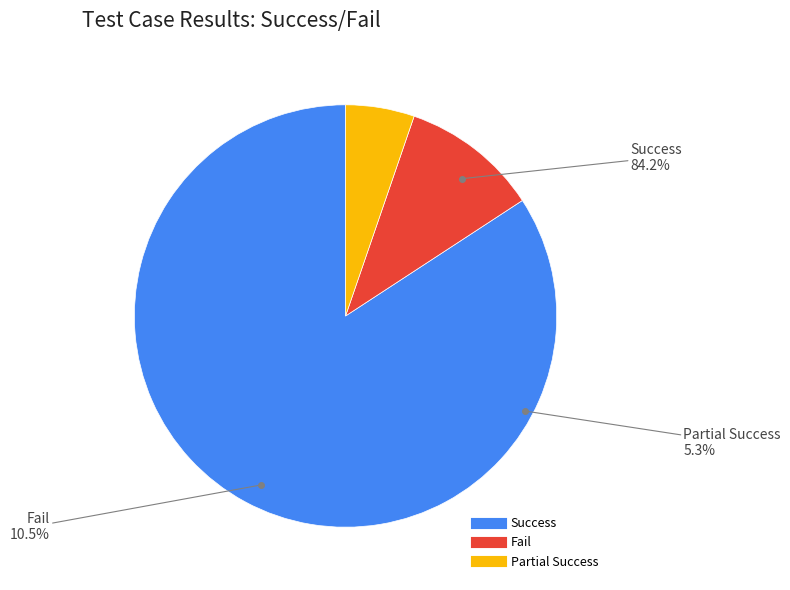

To the nearest percent, what portion does Partial Success represent?

5%